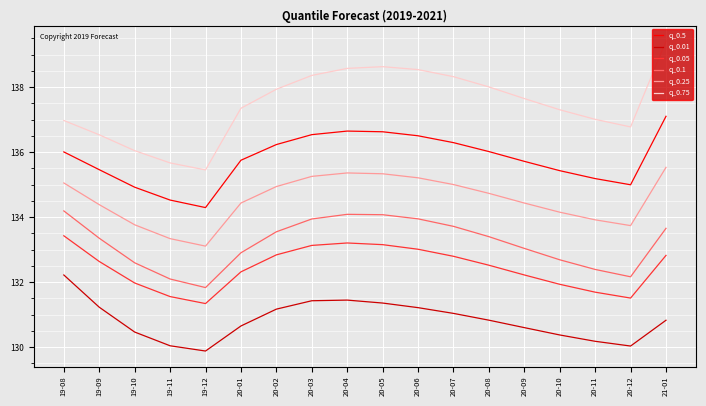

What is the highest value of the q_0.01 series?

132.2